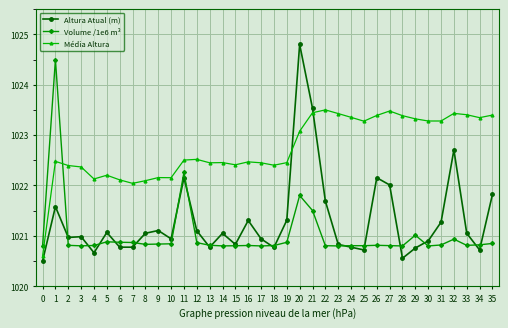

True or false: Altura Atual (m) has a value of 207.6 at 16.

False